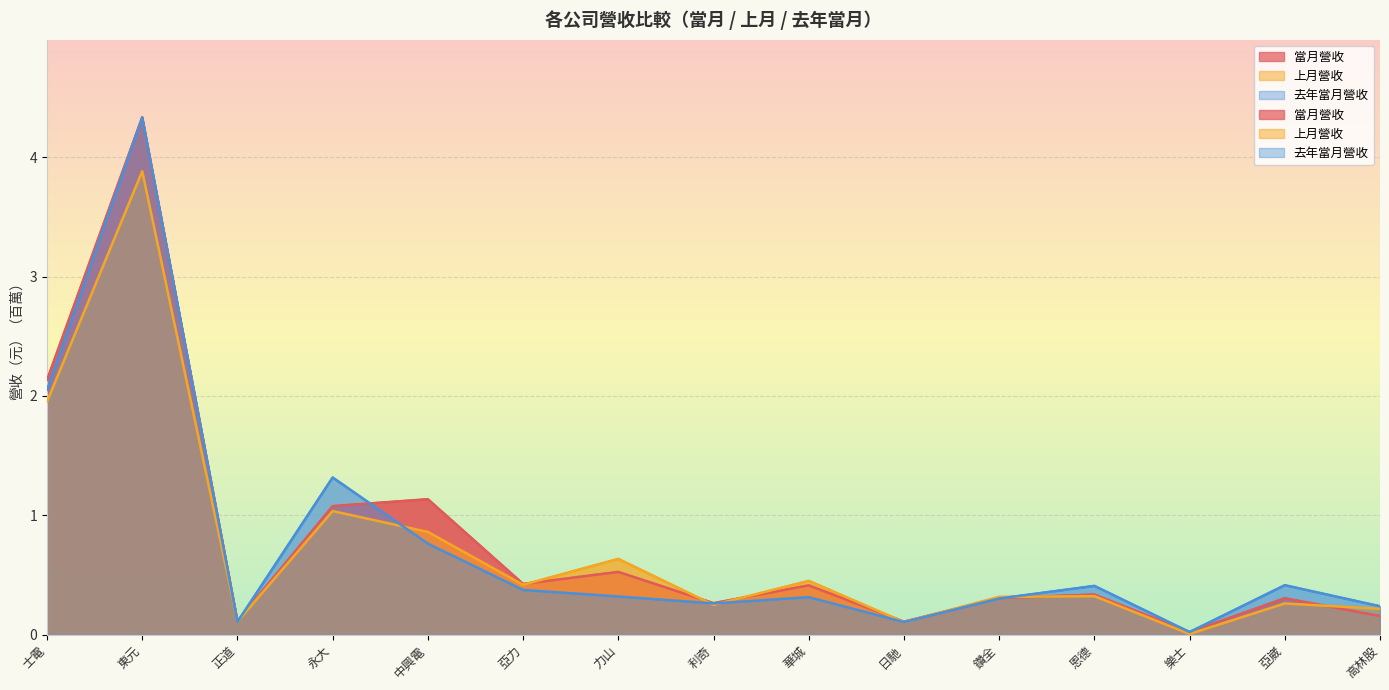

Does the chart display data point markers on the line(s)?

No